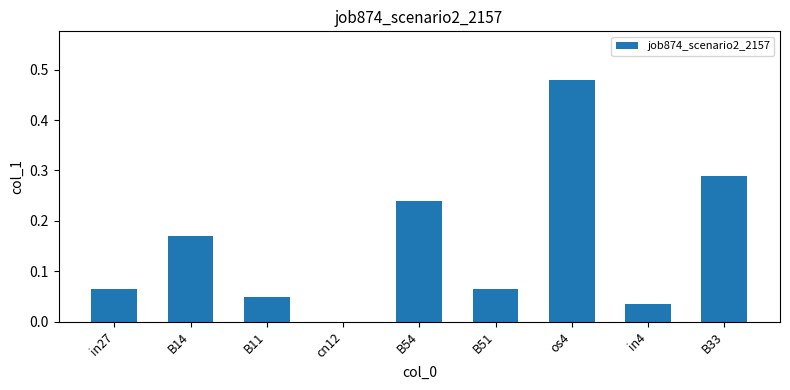

Are the bars horizontal?

No